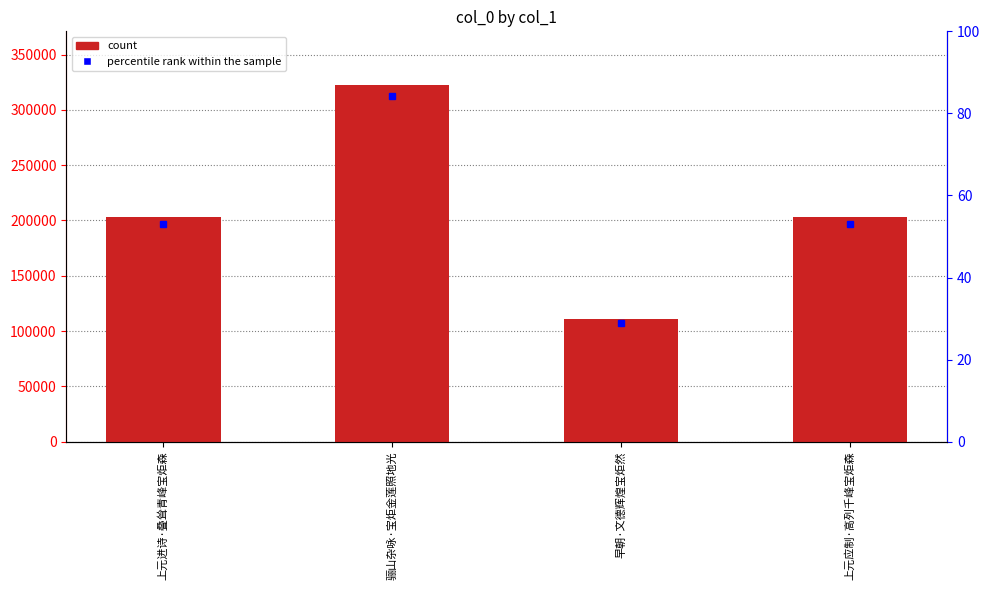

Reading left to right, list all the values displayed in this chart.

203179	322659	110657	203334